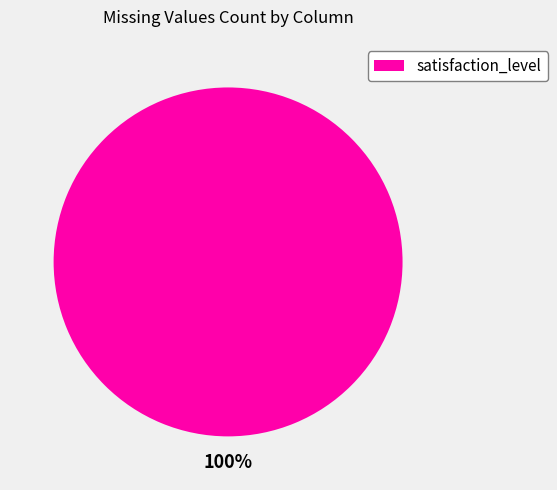

Does satisfaction_level represent more than half of the total?

Yes